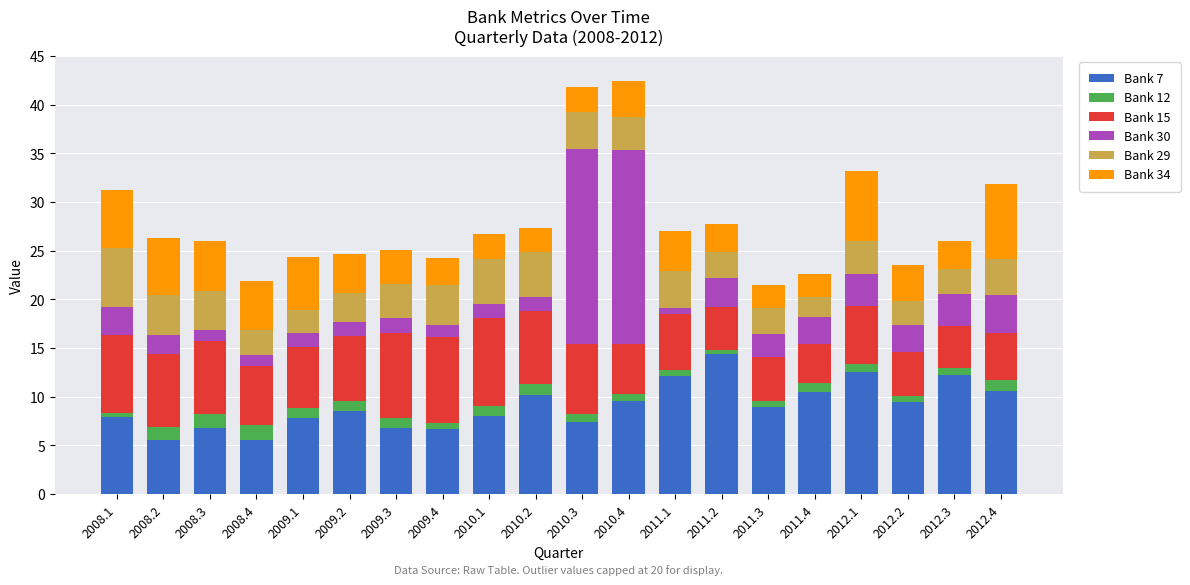

What is the total value across all series at 2008.2?

26.3